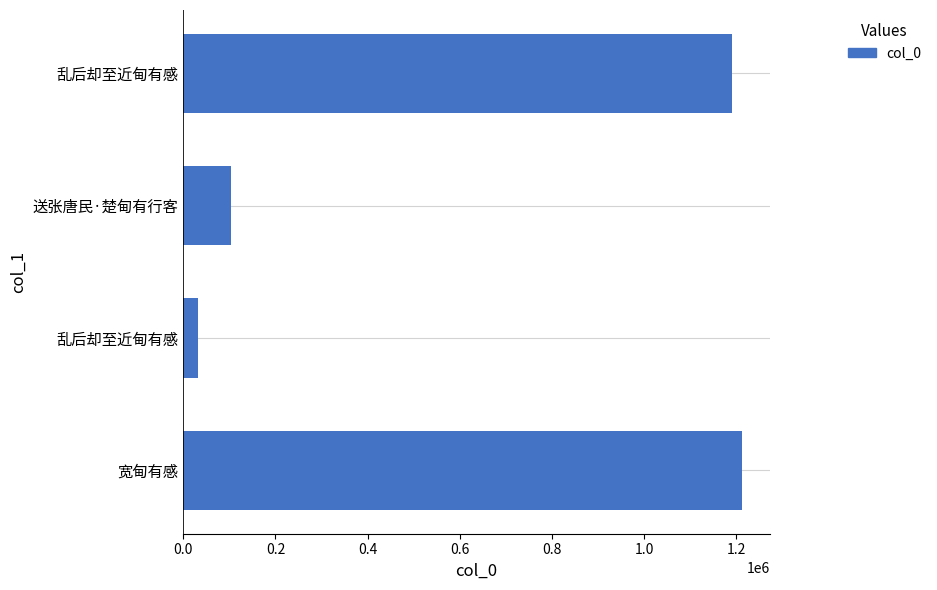

Are the bars horizontal?

Yes